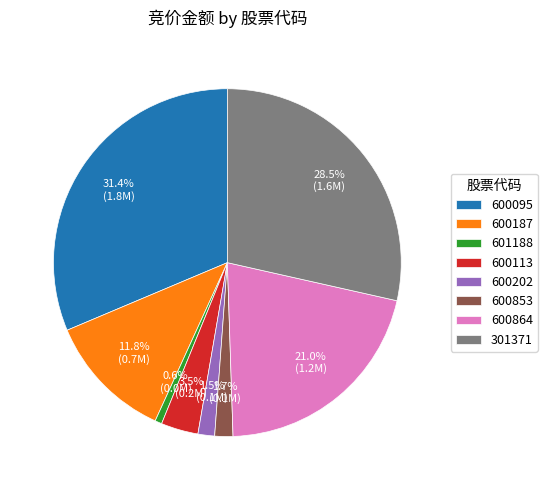

What portion of the pie excludes 600187?

88.2%